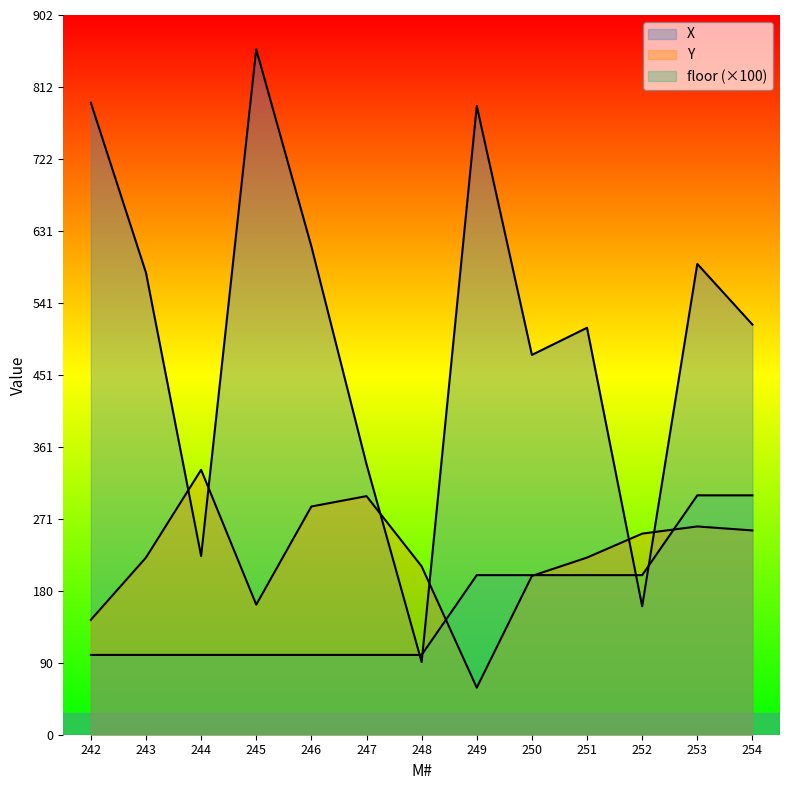

At how many categories does at least one series exceed 744?

3